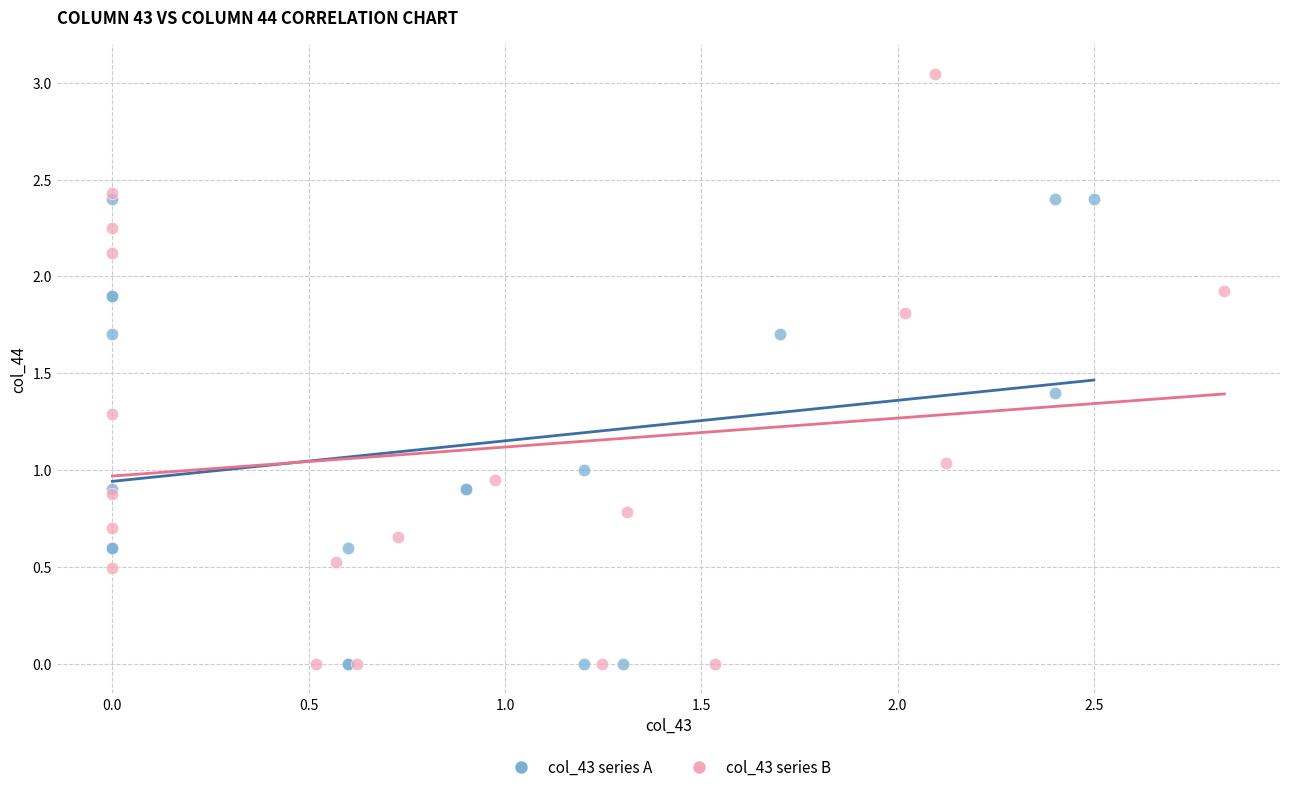

Which series contains the highest Y value?

col_43 series B